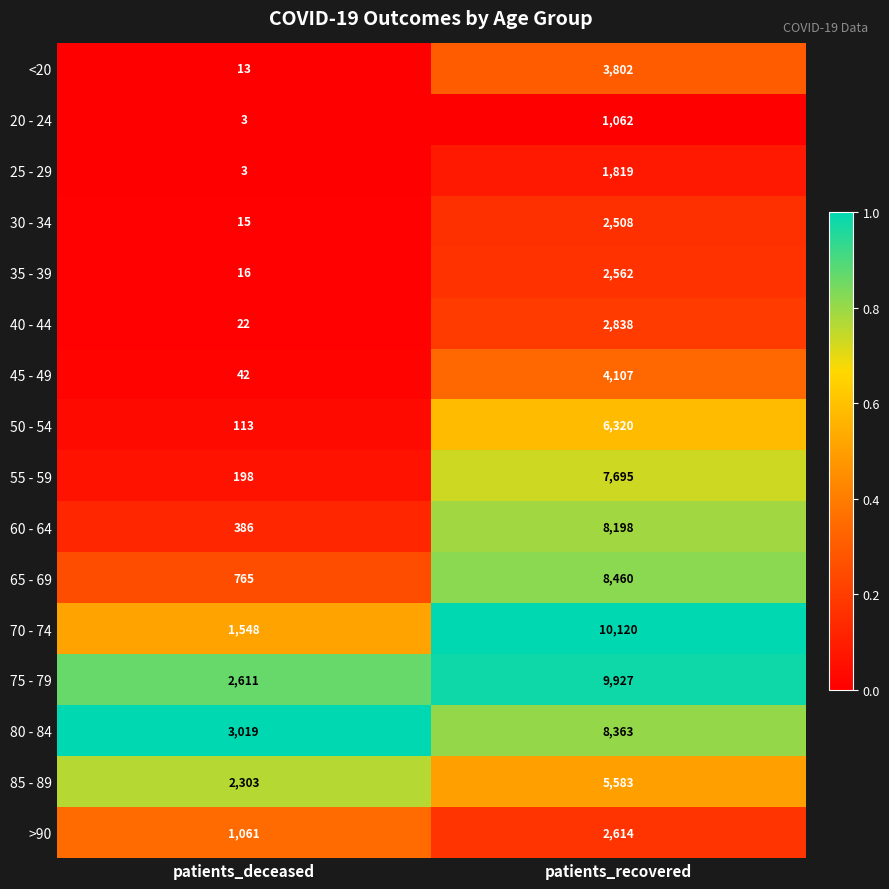

List the series in order of their peak value, lowest first.

20 - 24, 25 - 29, 30 - 34, 35 - 39, >90, 40 - 44, <20, 45 - 49, 85 - 89, 50 - 54, 55 - 59, 60 - 64, 80 - 84, 65 - 69, 75 - 79, 70 - 74